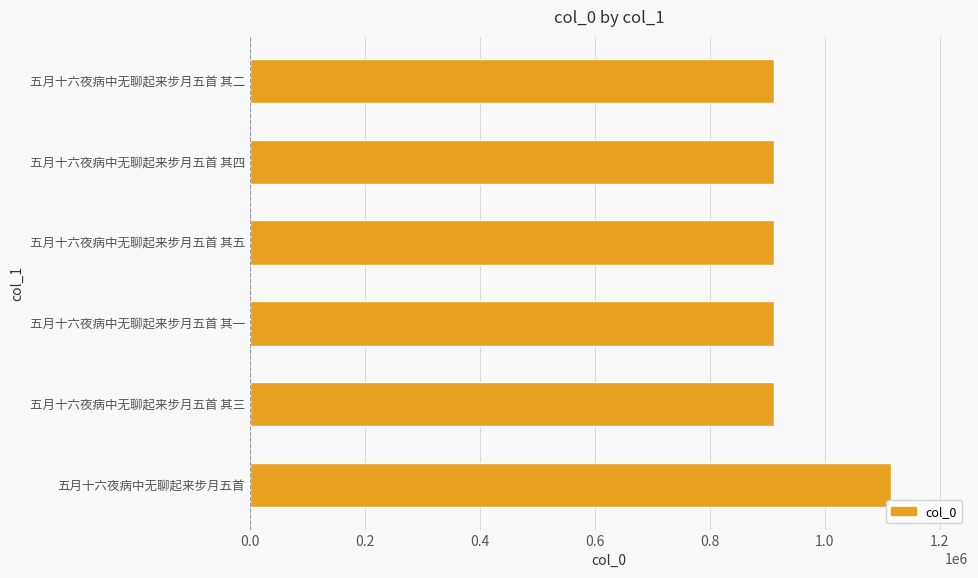

The chart shows a value of 316027 at 五月十六夜病中无聊起来步月五首 其二. True or false?

False